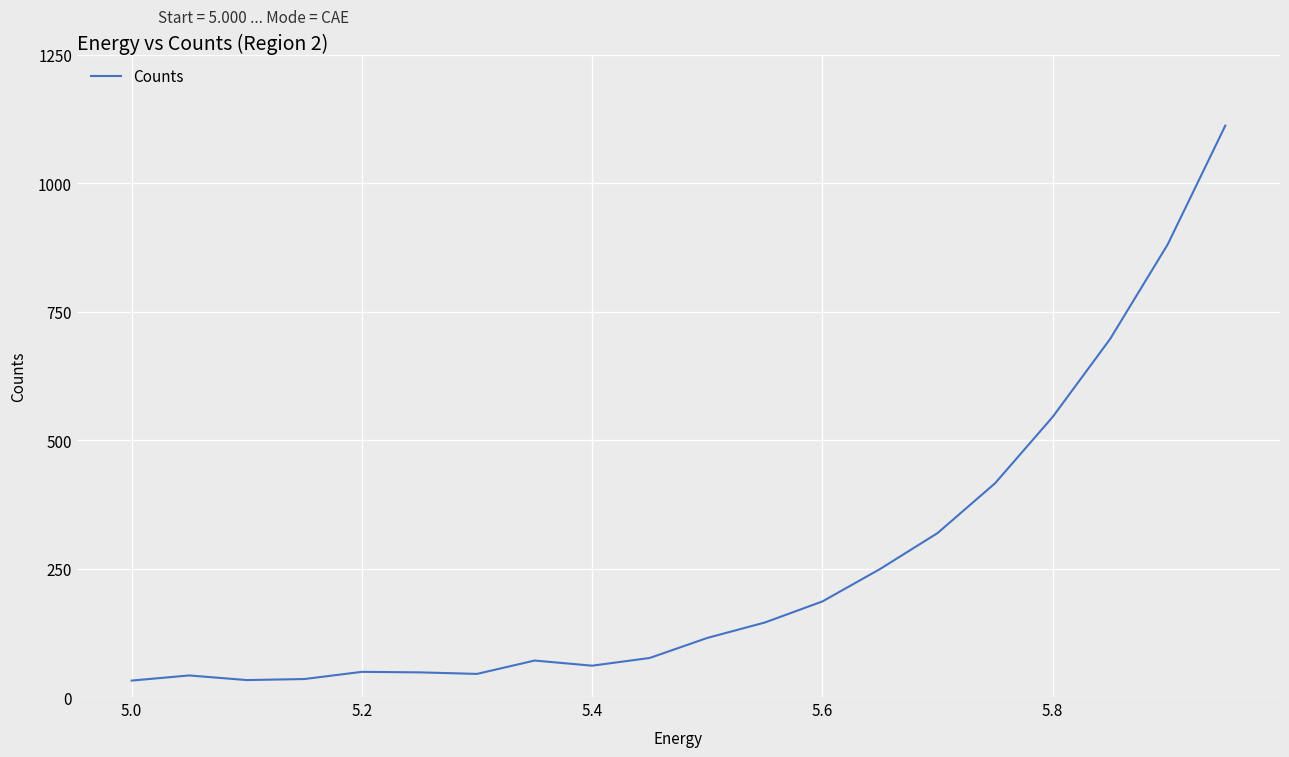

What is the smallest value displayed?

32